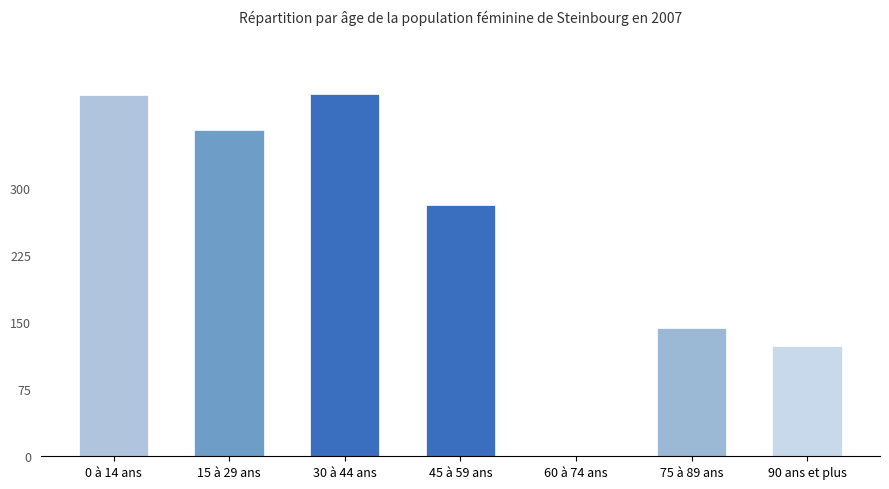

What is the maximum value shown in the chart?

404.9